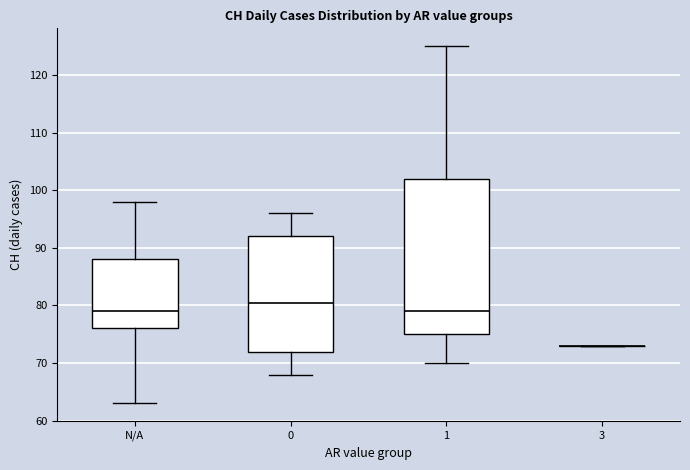

Reading left to right, read every box against the y-axis: the position of its median line, the range the box covers, and the ends of its whiskers. The values are not printed on the chart, so give them approximately, as read against the axis.

N/A: median 79, box 76 to 88, whiskers 63 to 98
0: median 81, box 72 to 92, whiskers 68 to 96
1: median 79, box 75 to 102, whiskers 70 to 125
3: box collapsed to a line at 73, whiskers 73 to 73